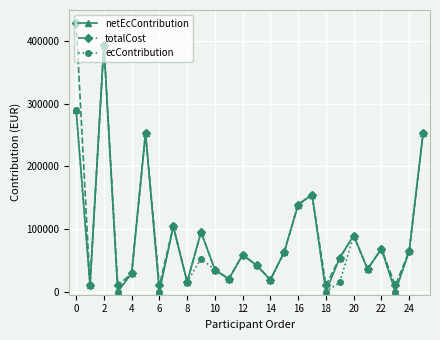

In ecContribution, how many points are lower than both neighbors (excluding endpoints)?

9